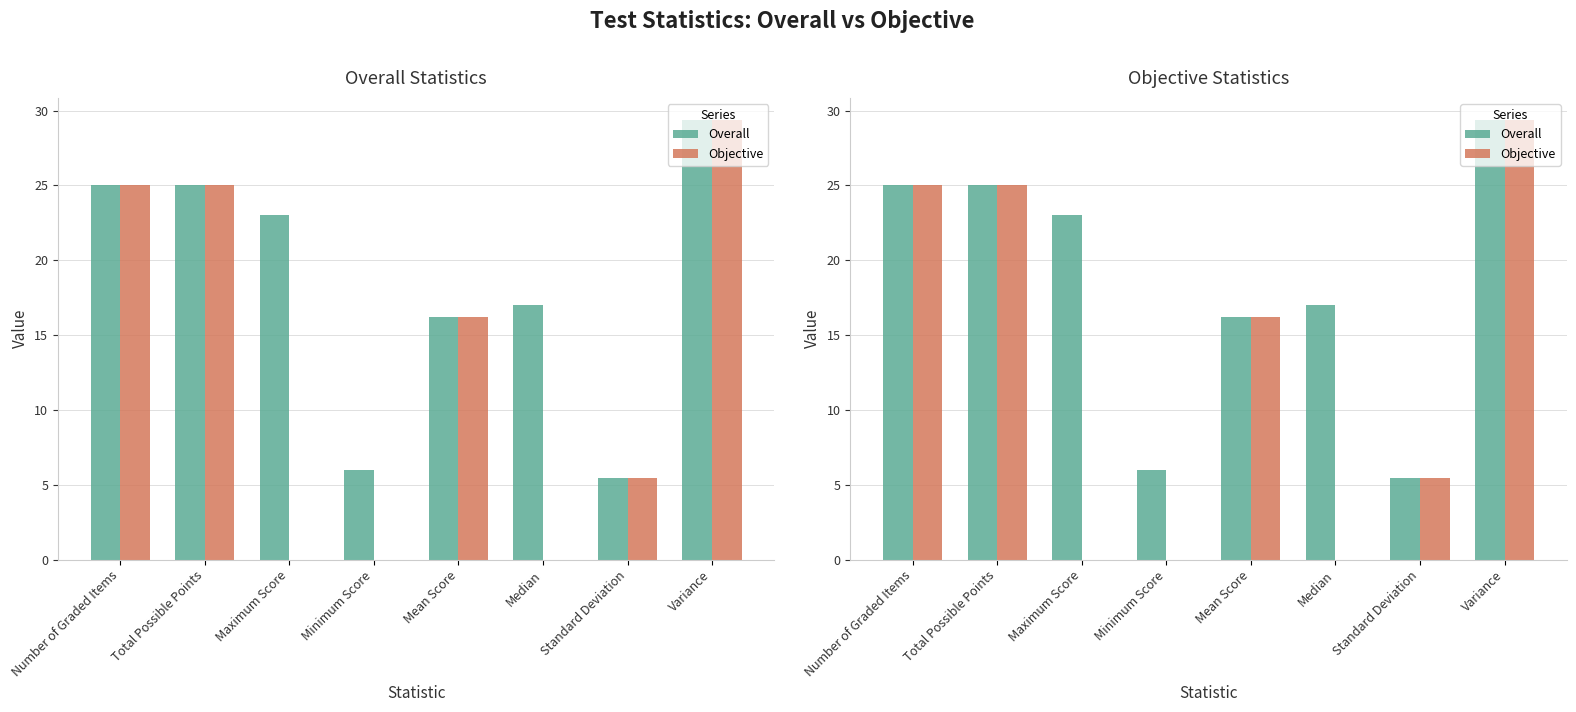

What is the average value of the Overall series?

18.4